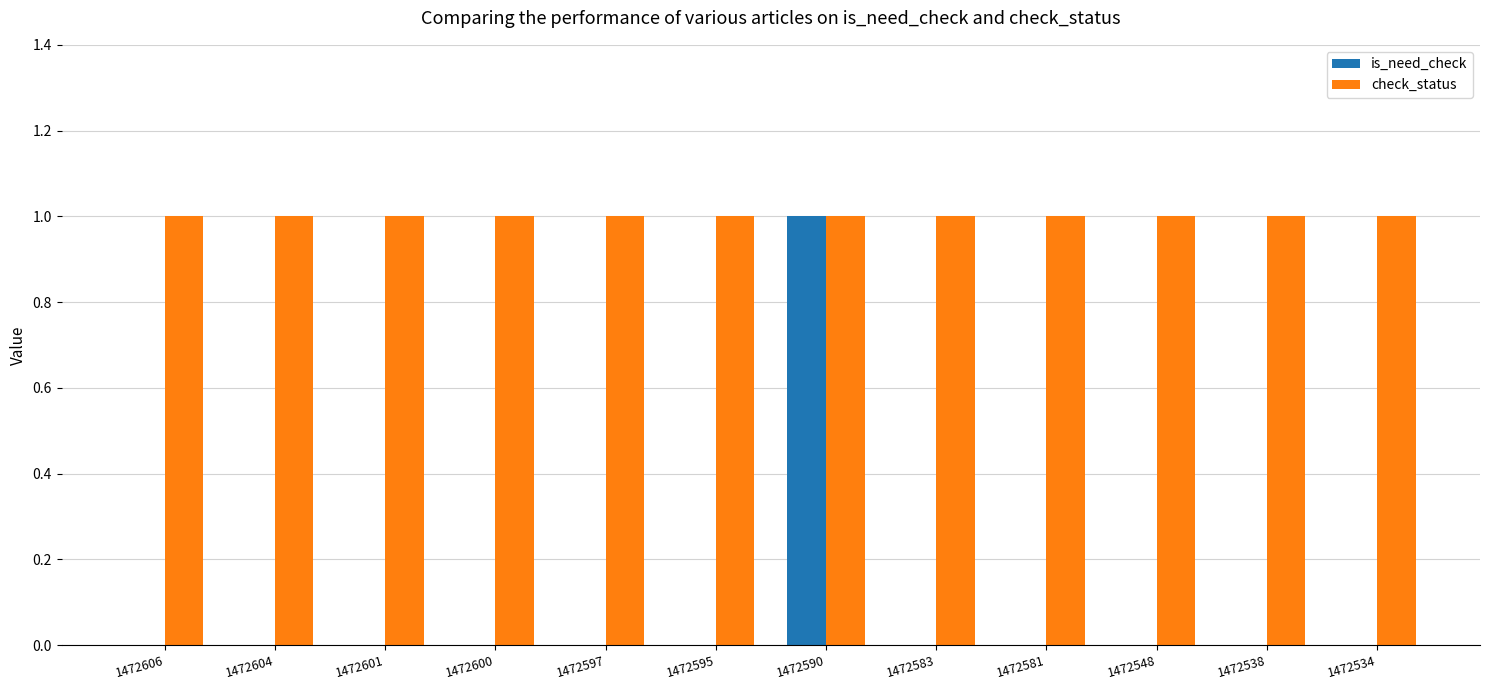

What is the sum of all check_status values?

12